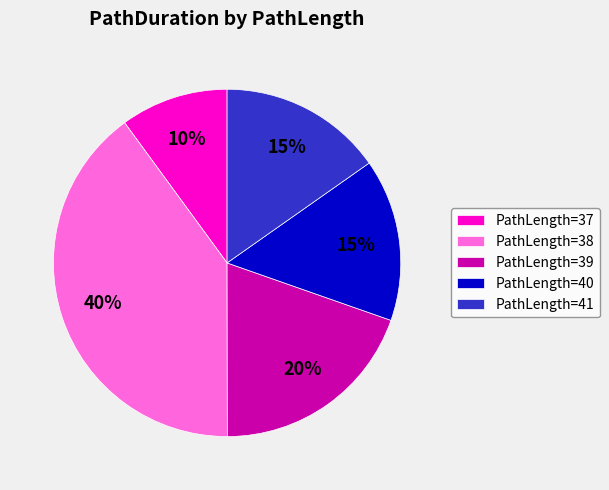

Which slice is the largest?

PathLength=38